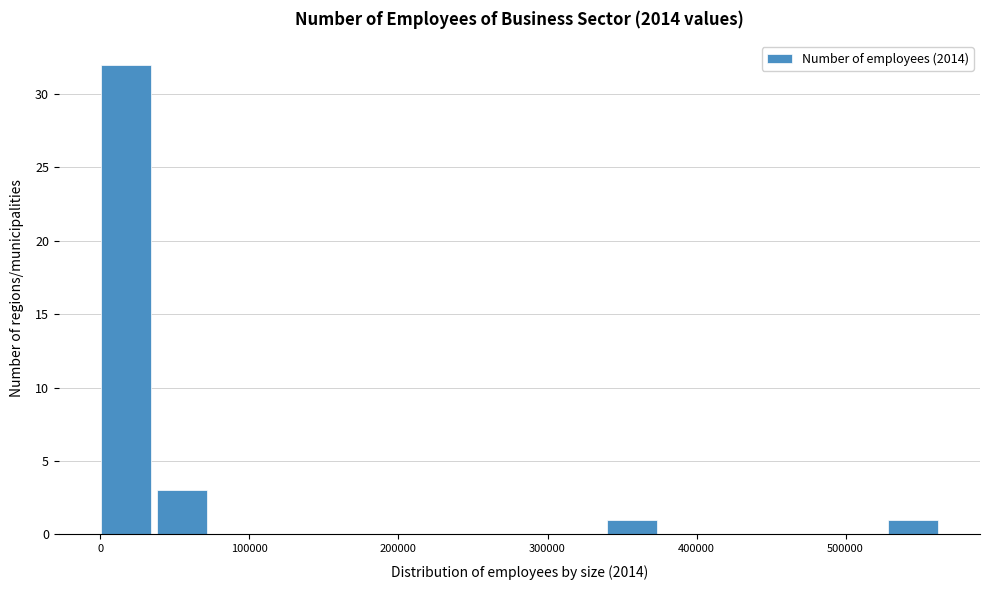

Around what value on the x-axis is the tallest bar? Give the approximate position of its centre, as read against the axis.

20000